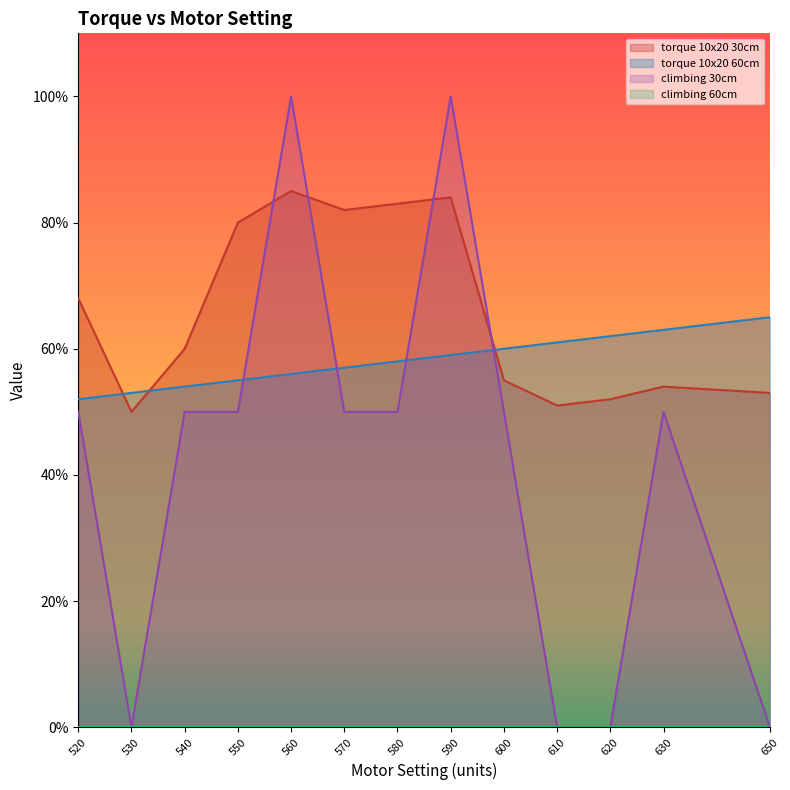

Where do torque_10x20_60cm and climbing_30cm first cross each other?

550 and 560